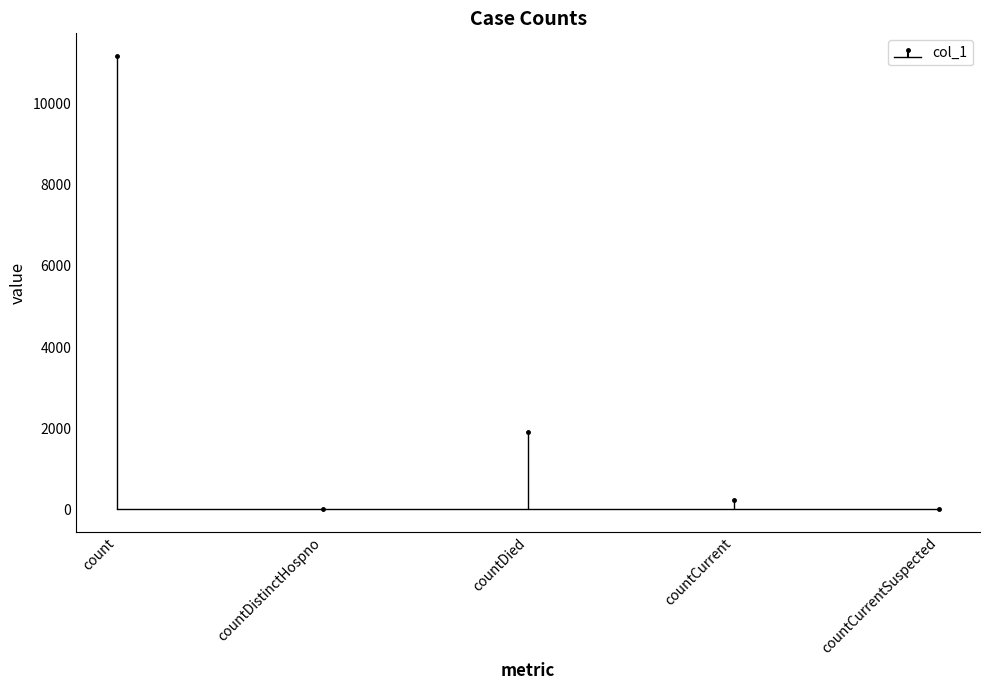

What is the label of the 1st bar from the left?

count